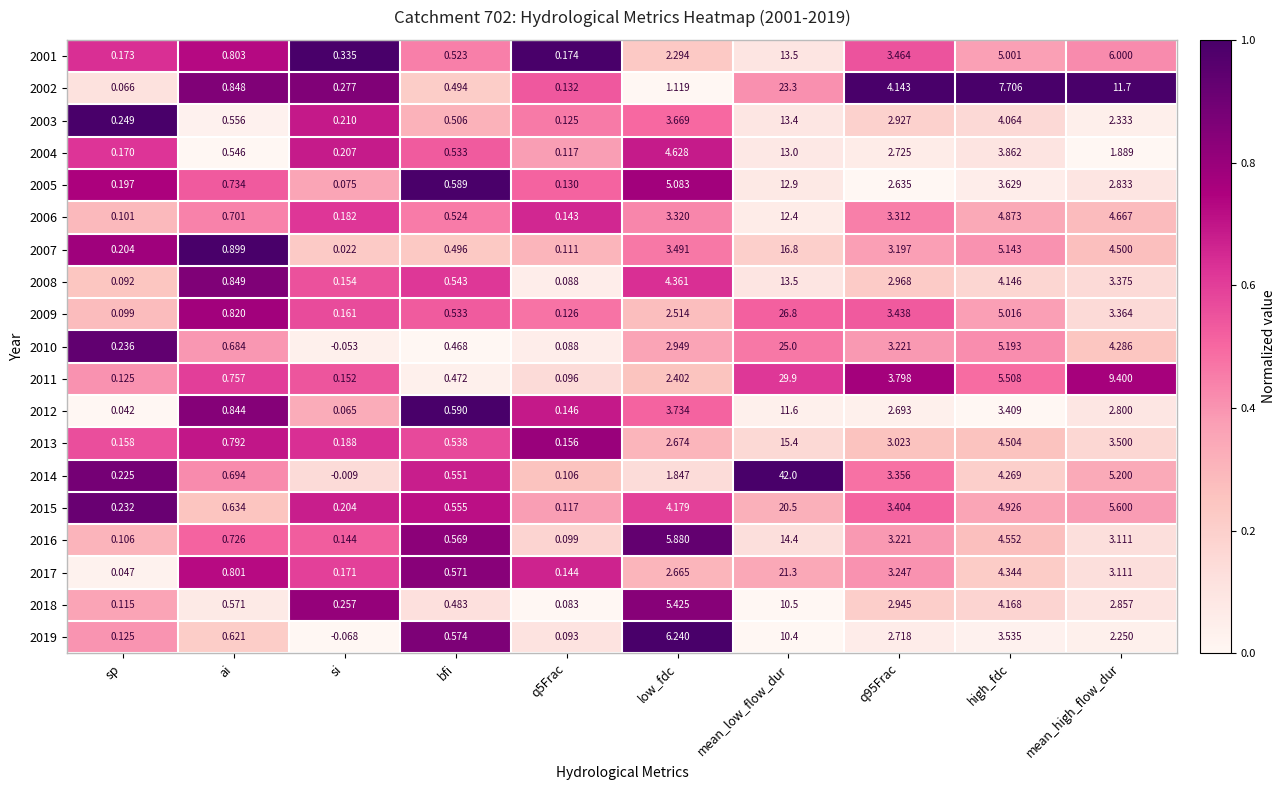

Which category has the highest value across all series?

mean_low_flow_dur